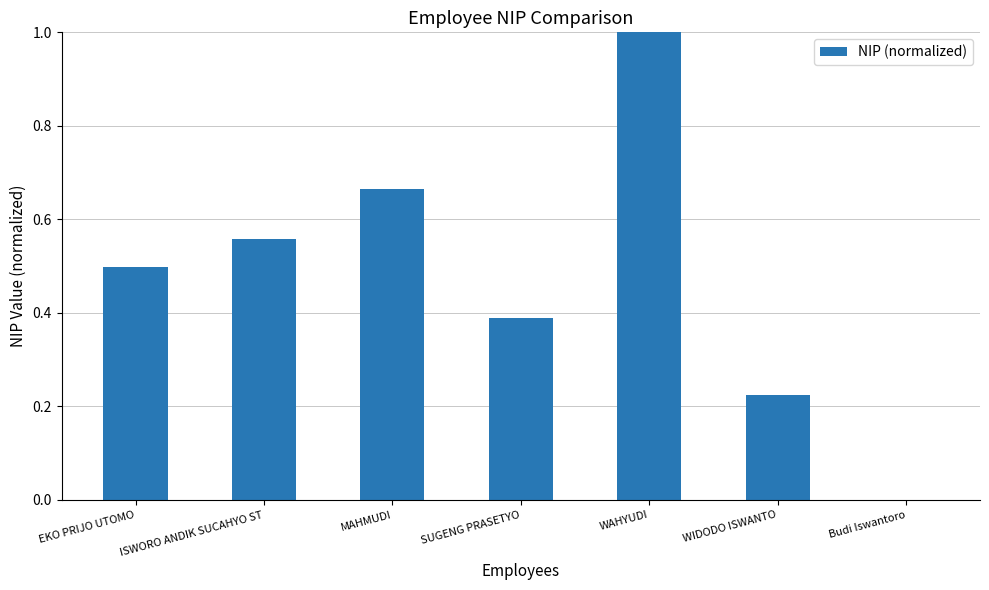

Which has a higher value, MAHMUDI or SUGENG PRASETYO?

MAHMUDI